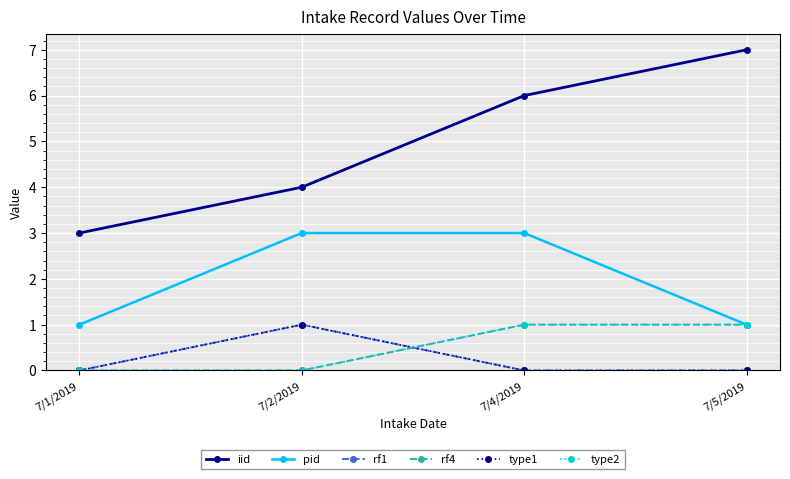

What is the lowest value of the pid series?

1